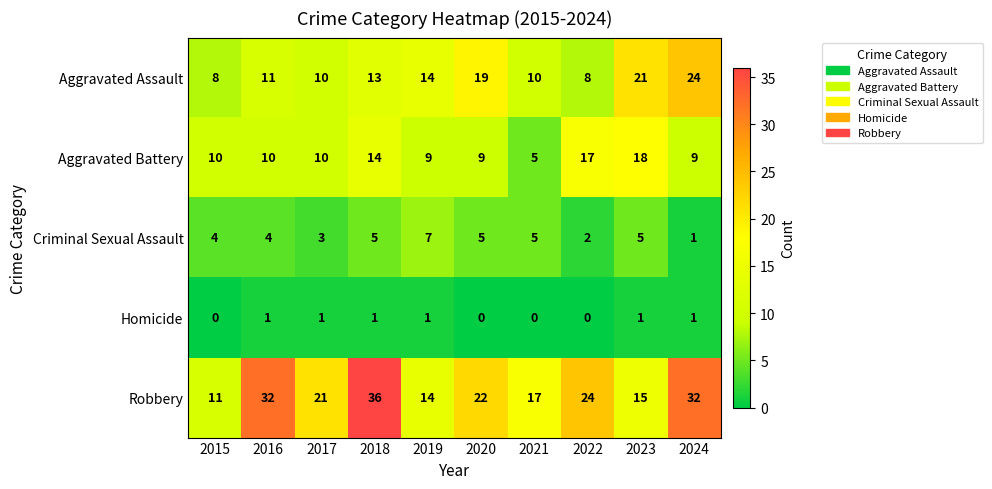

True or false: Aggravated Battery has a value of 2 at 2021.

False